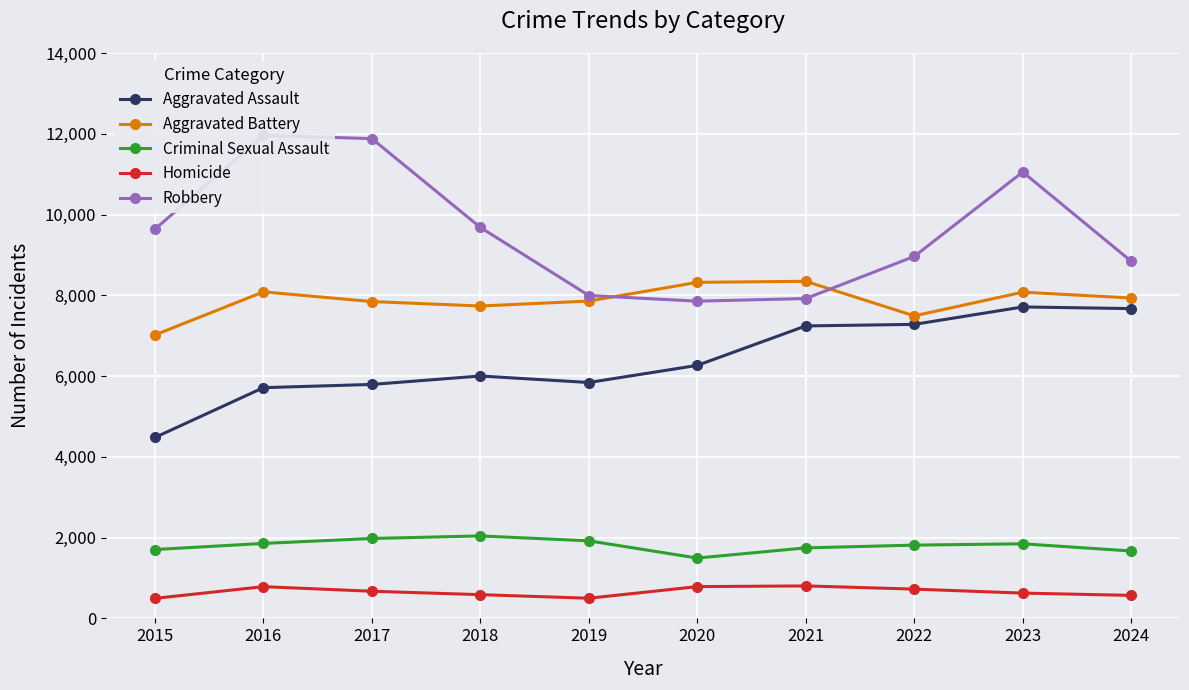

True or false: Aggravated Assault and Homicide cross at least once.

False